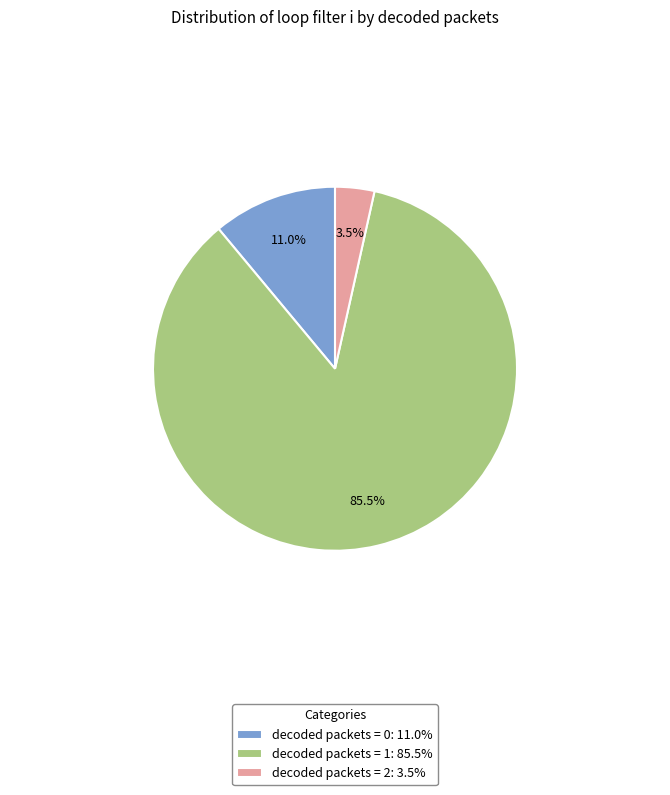

Rank the categories by value from highest to lowest.

decoded packets = 1: 85.5%, decoded packets = 0: 11.0%, decoded packets = 2: 3.5%